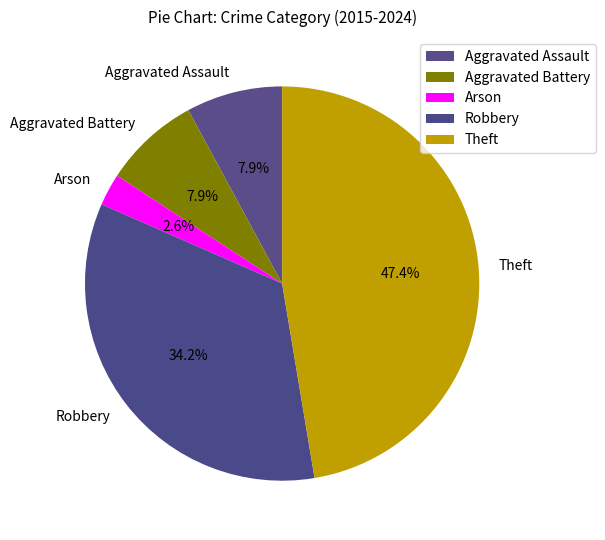

How many slices are in this pie chart?

5